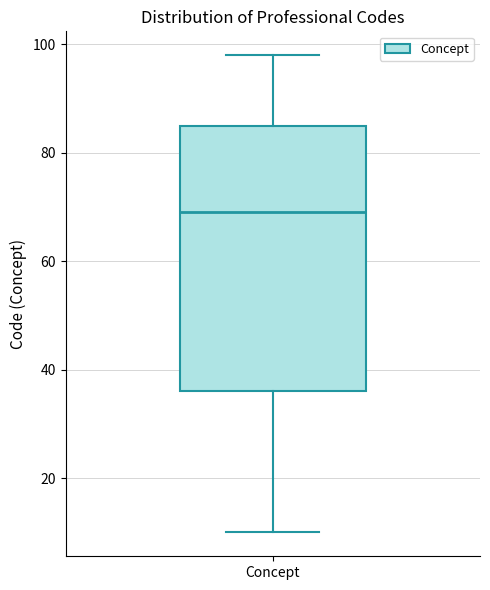

Transcribe this box plot: give where the median line is, the range the box spans, and where the two whiskers end, as read against the y-axis. The values are not printed on the chart, so give them approximately, as read against the axis.

median 70, box 36 to 86, whiskers 10 to 98